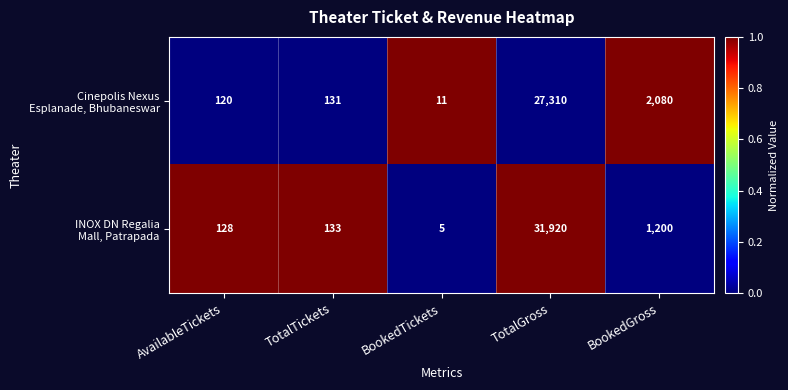

At which category is the sum across all series the highest?

TotalGross